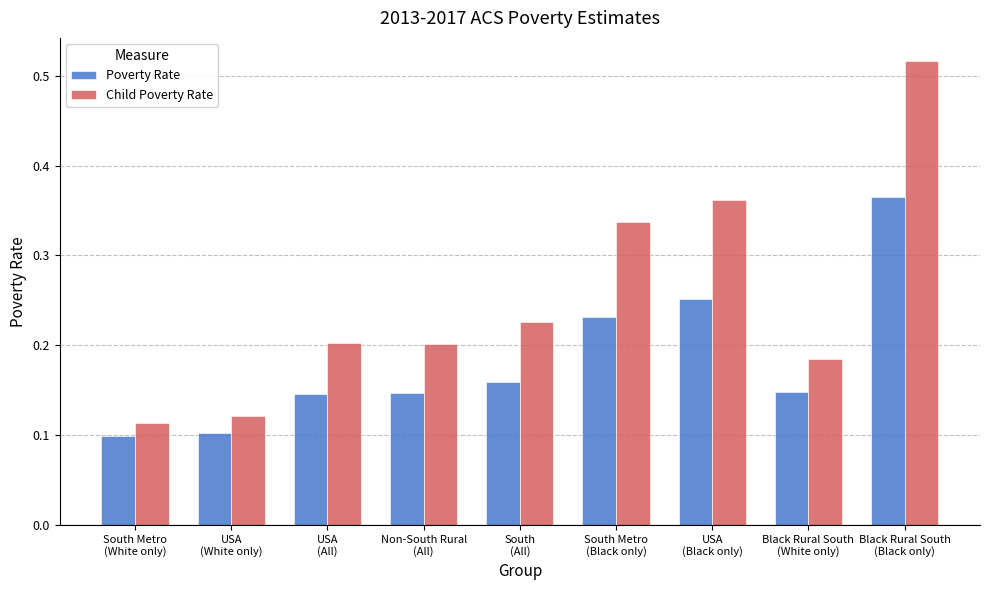

Are the bars grouped side by side (vs. stacked)?

Yes